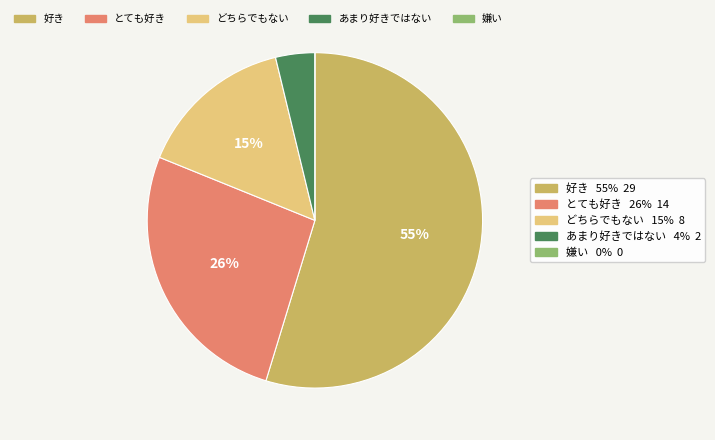

Does any single category account for the majority?

Yes